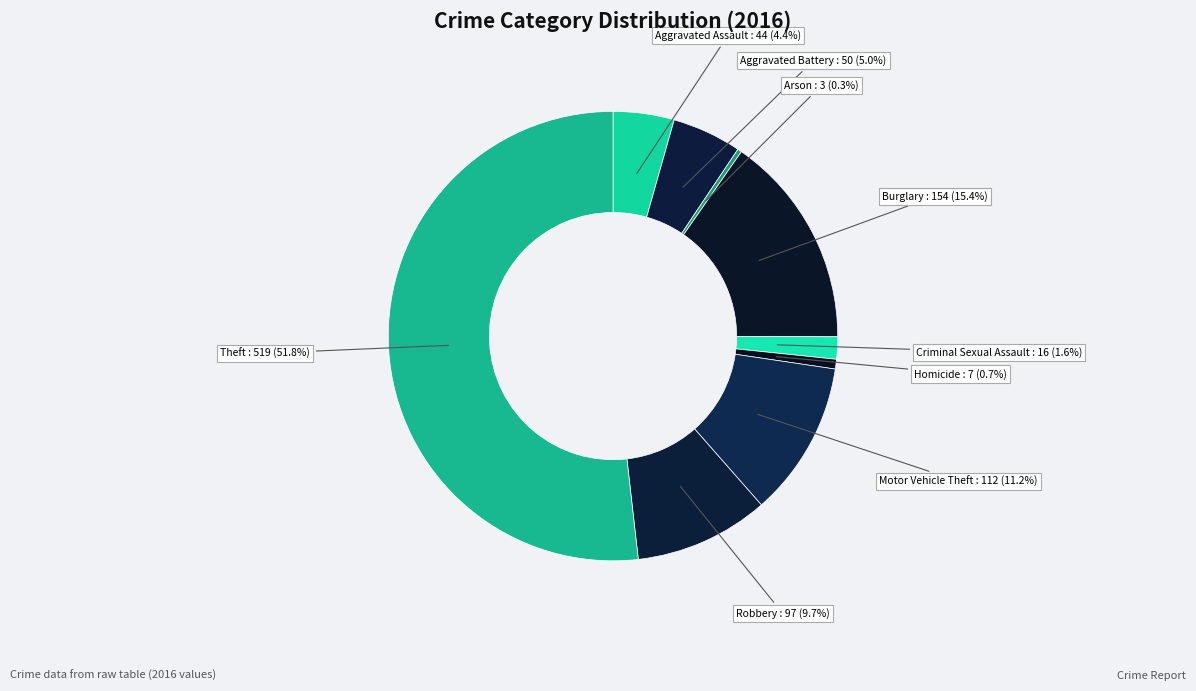

To the nearest percent, what is the difference between the largest and smallest slice percentages?

51%